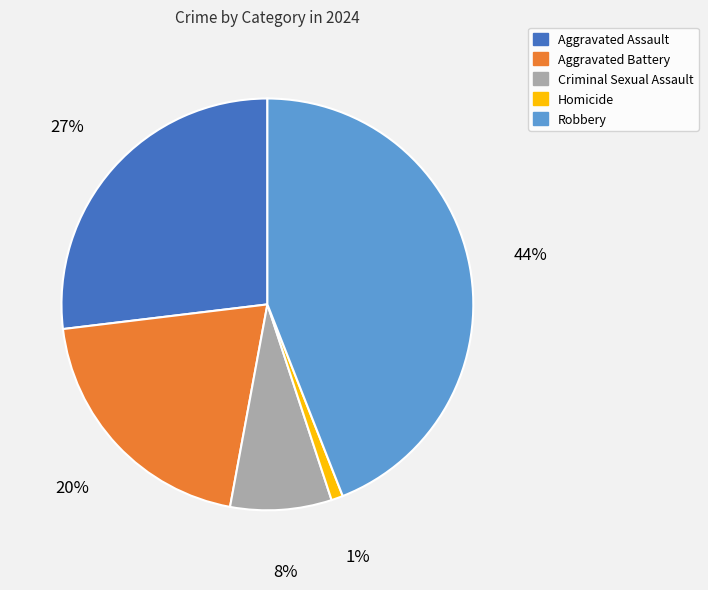

Is there a majority slice in this chart?

No